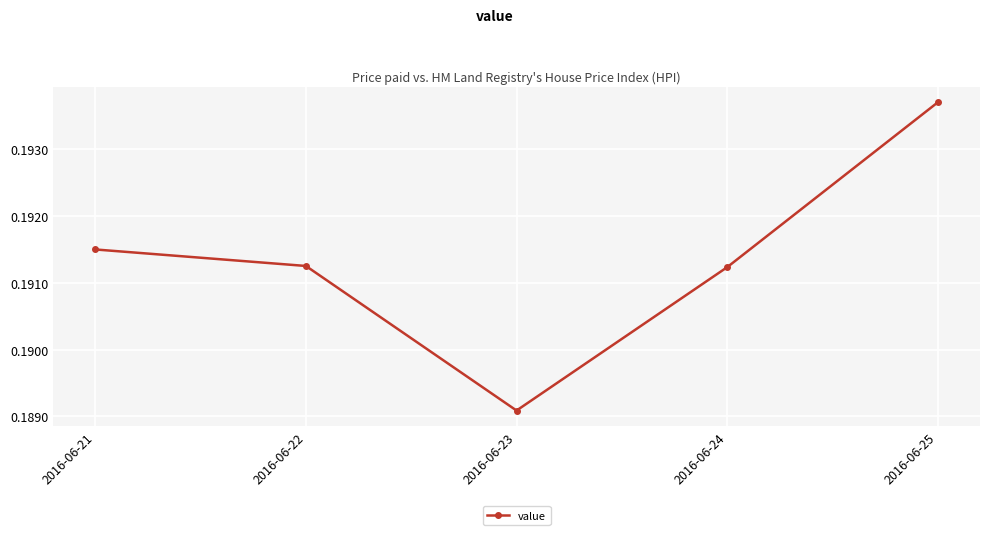

Is it true that the value at 2016-06-23 is 0.3?

False